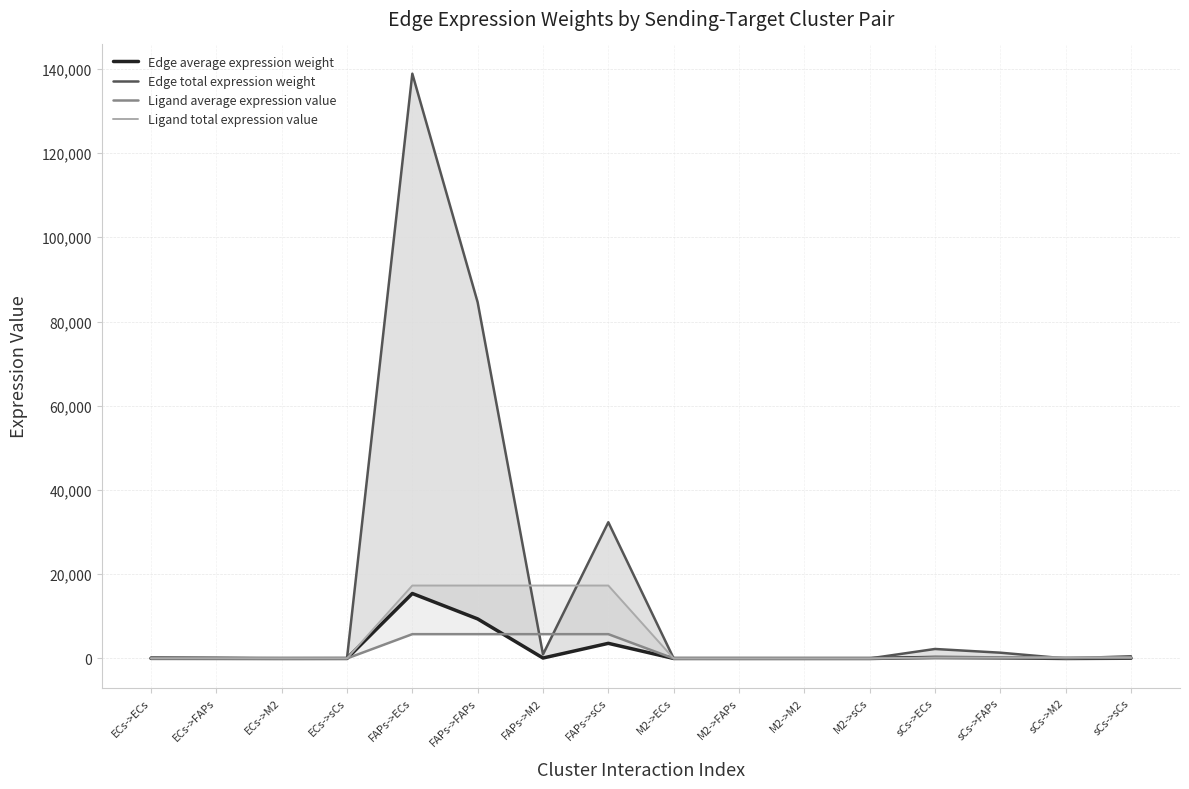

At which label does Ligand total expression value reach its minimum?

M2->ECs